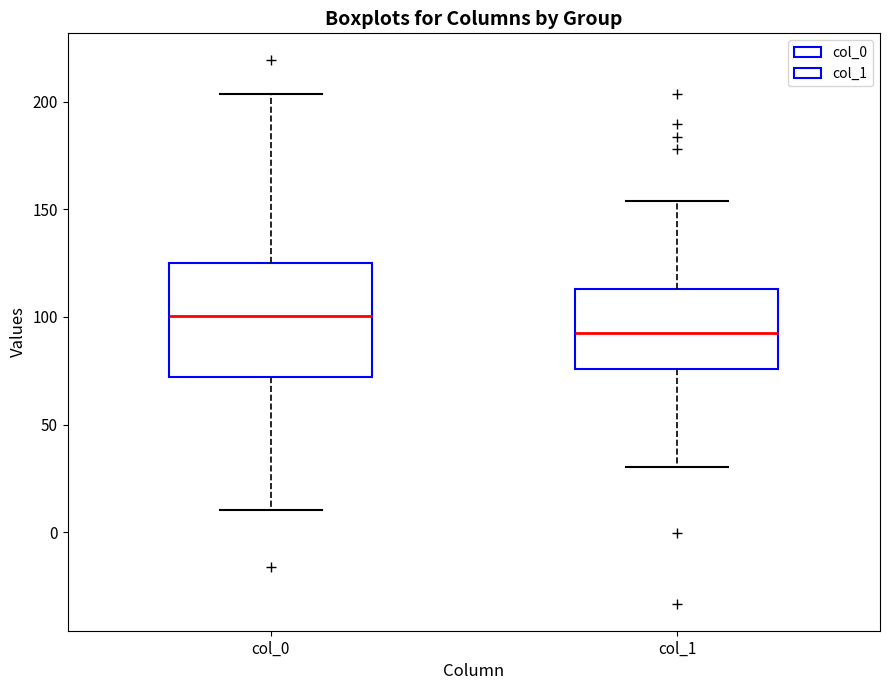

Reading left to right, transcribe this box plot: for each box, give where its median line is, the range the box spans, and where its two whiskers end, as read against the y-axis. The values are not printed on the chart, so give them approximately, as read against the axis.

col_0: median 100, box 70 to 125, whiskers 10 to 205
col_1: median 95, box 75 to 115, whiskers 30 to 155